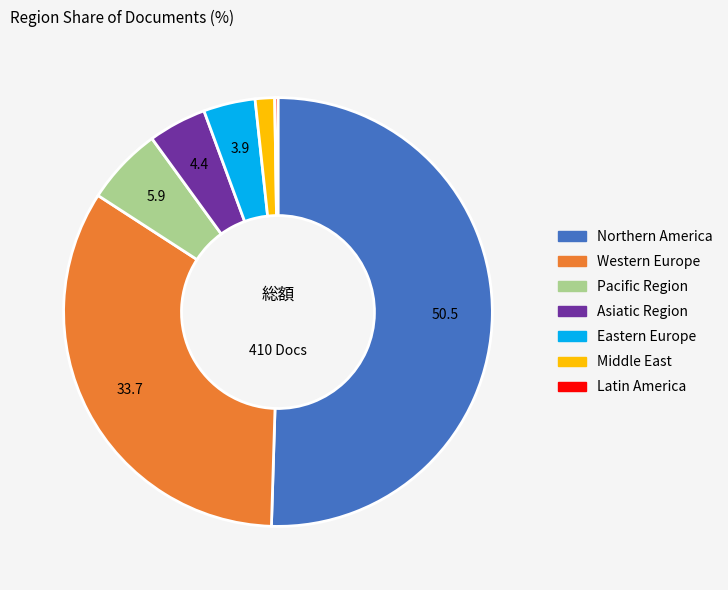

Which category has the biggest portion of the pie?

Northern America